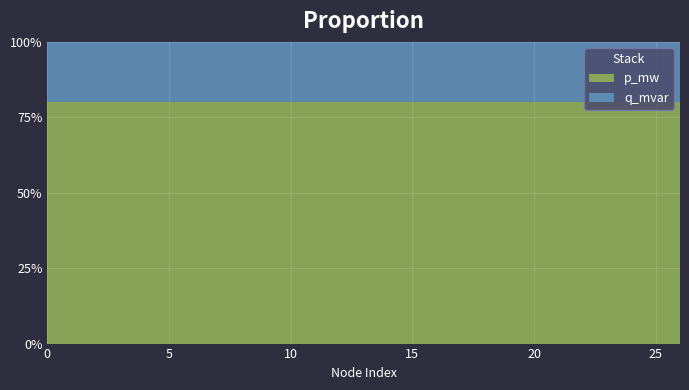

What is the total value across all series at 10?

100.0